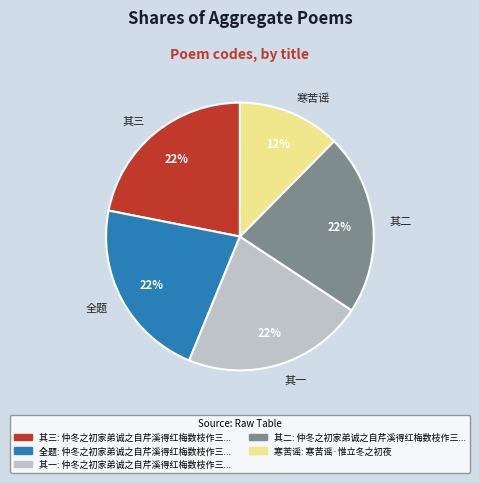

What percentage is the 寒苦谣 slice, to the nearest percent?

12%